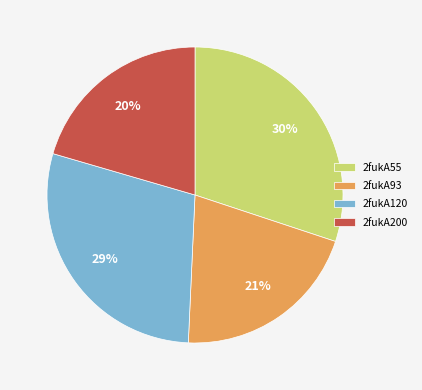

Which category has the biggest portion of the pie?

2fukA55